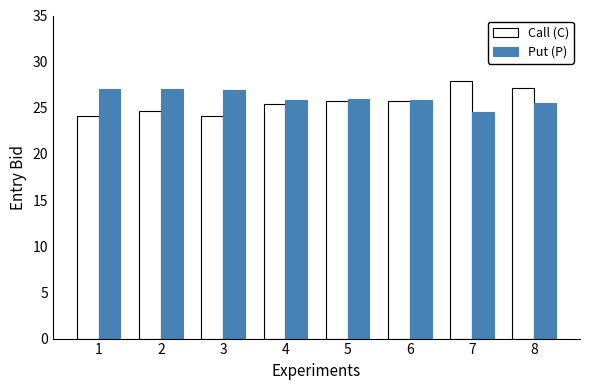

What value does the Put (P) series have at 1?

27.0